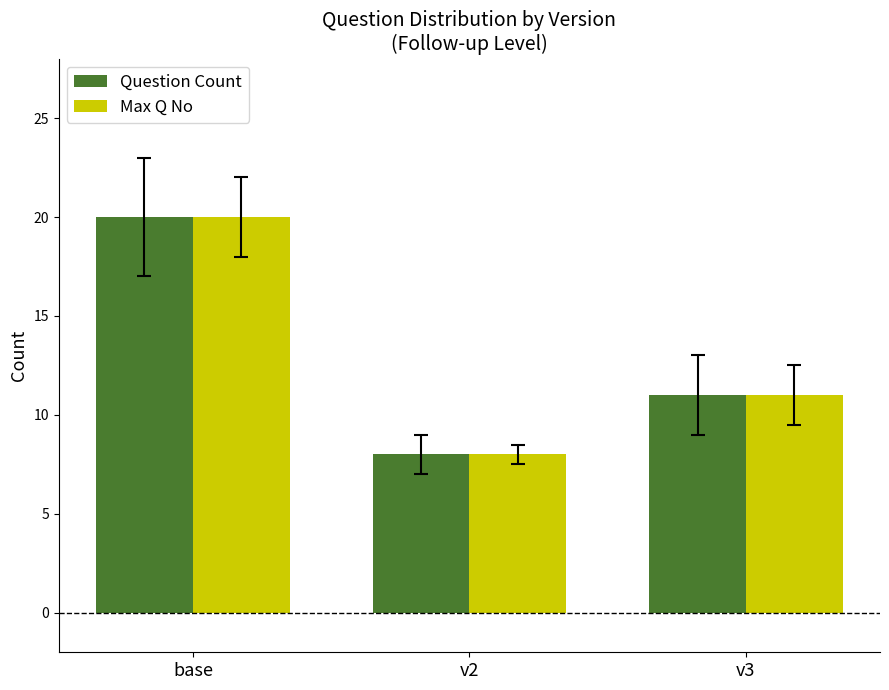

How many groups of bars are there?

3